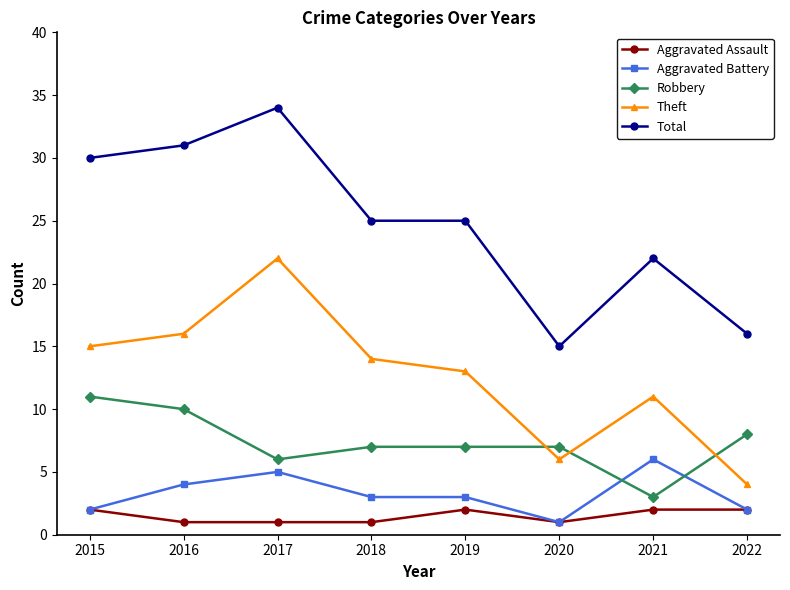

True or false: Aggravated Assault and Total cross at least once.

False